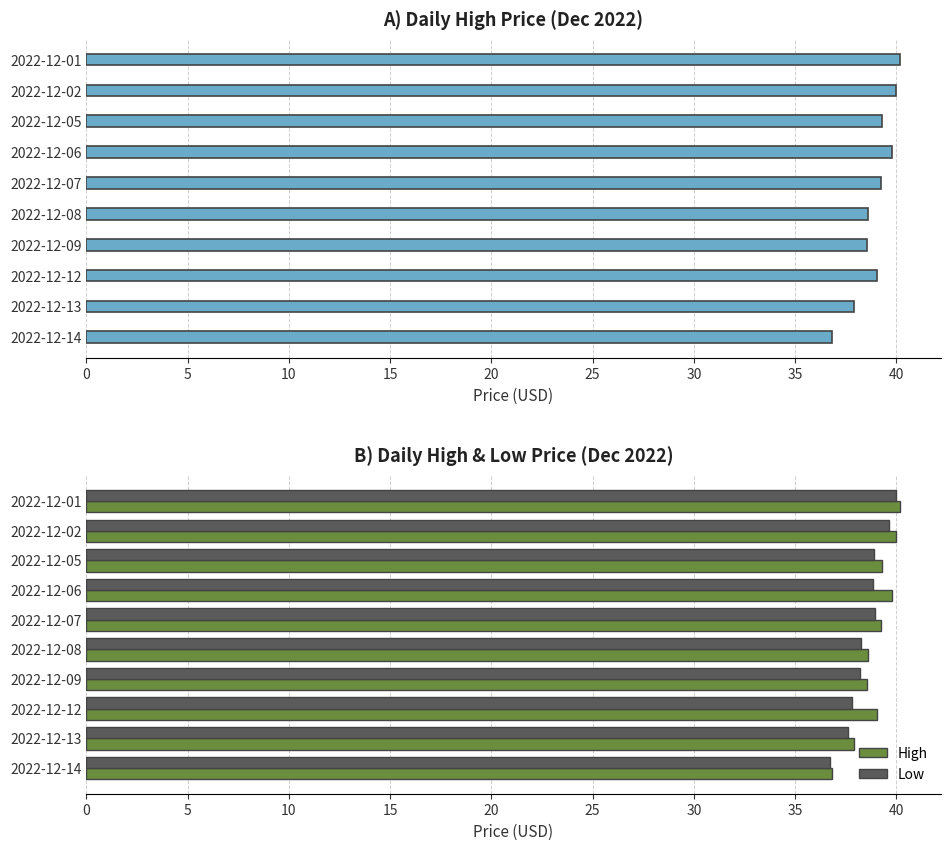

True or false: High has a value of 19.3 at 2022-12-13.

False